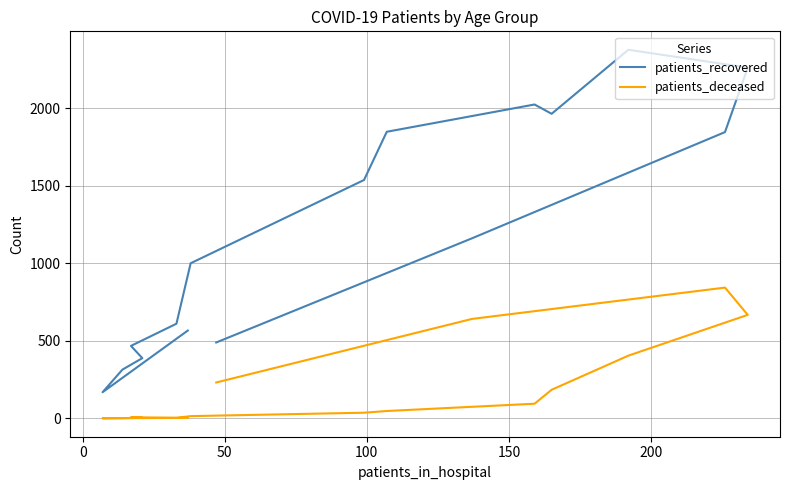

Does the chart have visible grid lines?

Yes